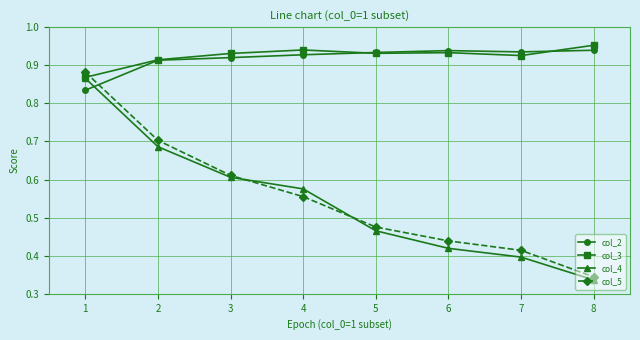

At how many categories does at least one series exceed 0?

8